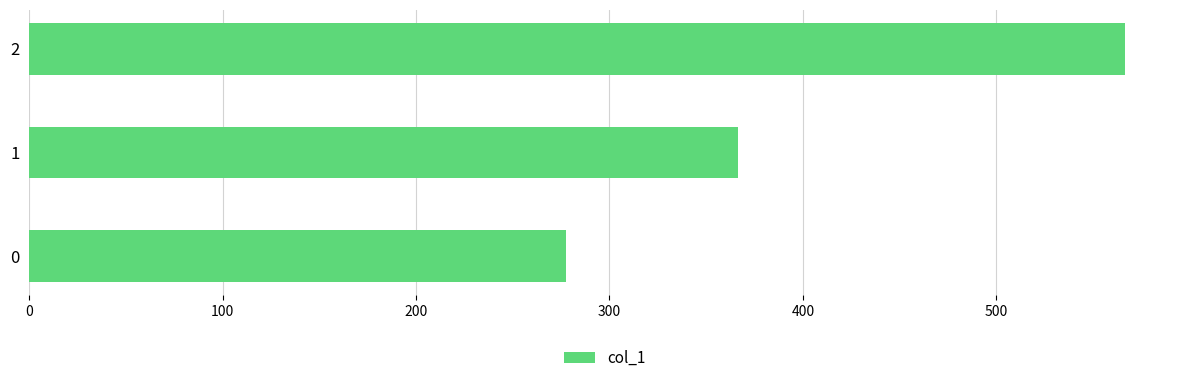

What is the change in value from 0 to 1?

+88.9